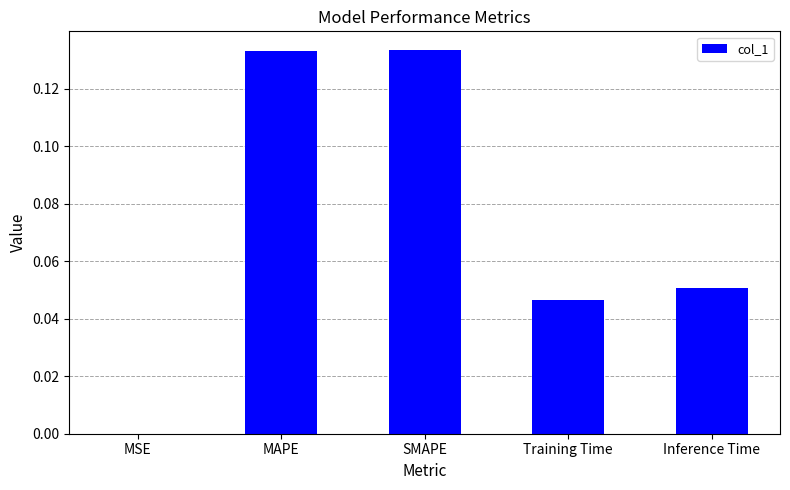

Which has a higher value, Inference Time or MSE?

Inference Time